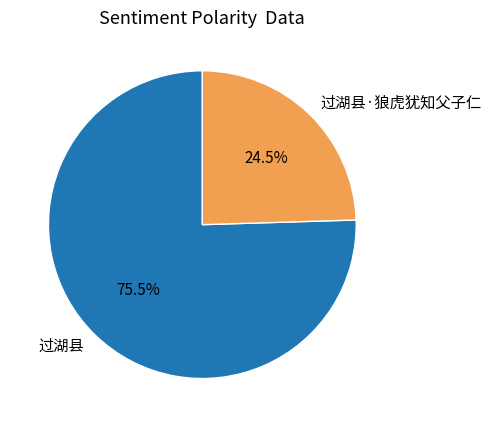

Which category accounts for the majority?

过湖县